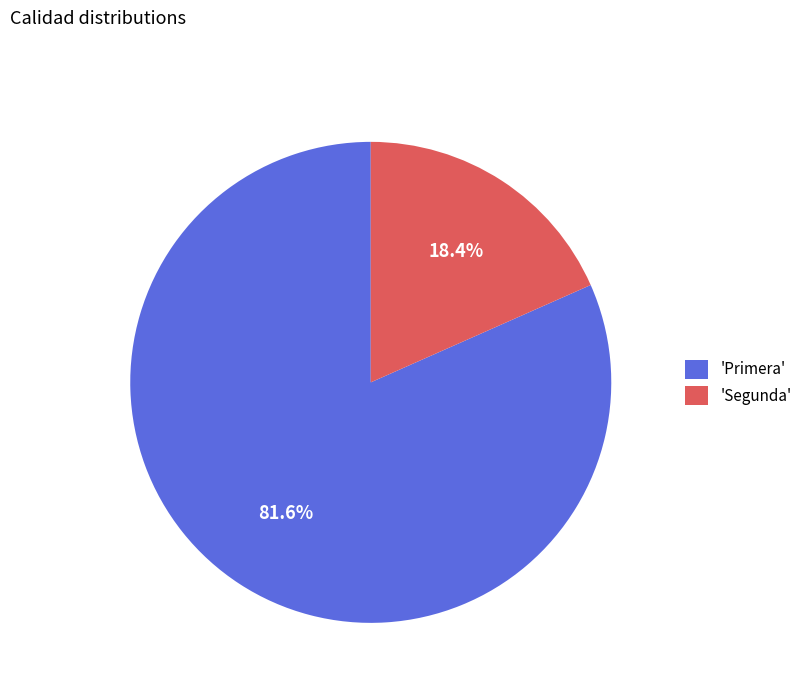

To the nearest percent, what is the difference between the largest and smallest slice percentages?

63%